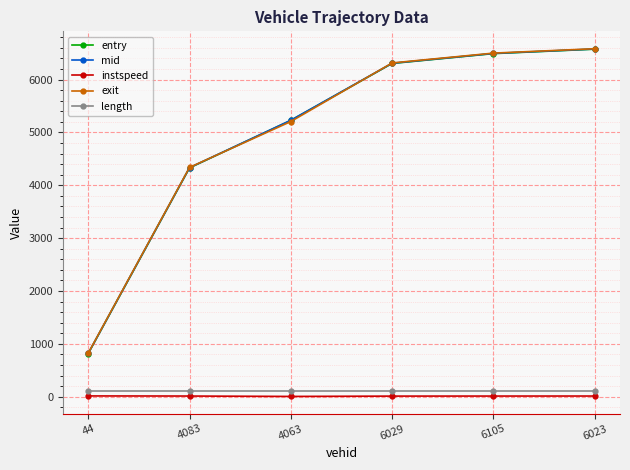

What is the maximum value for entry?

6575.8